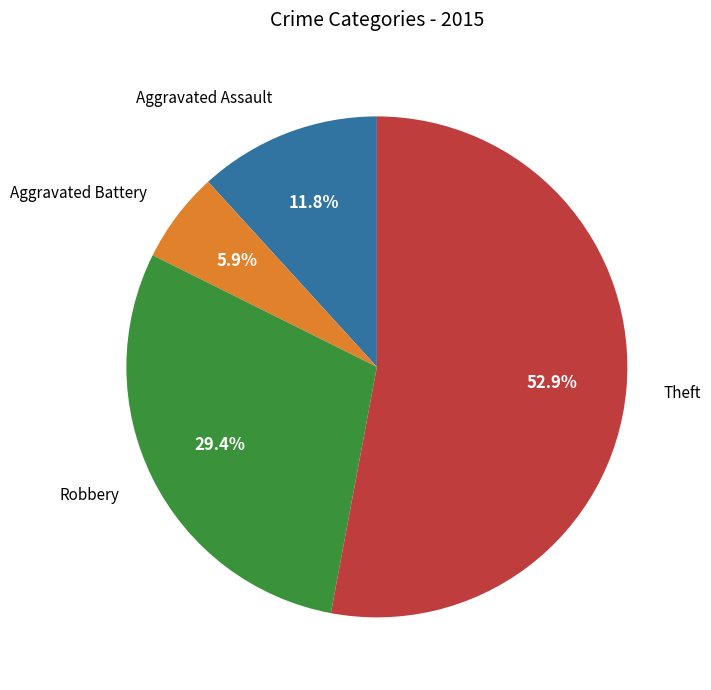

To the nearest percent, what portion does Robbery represent?

29%